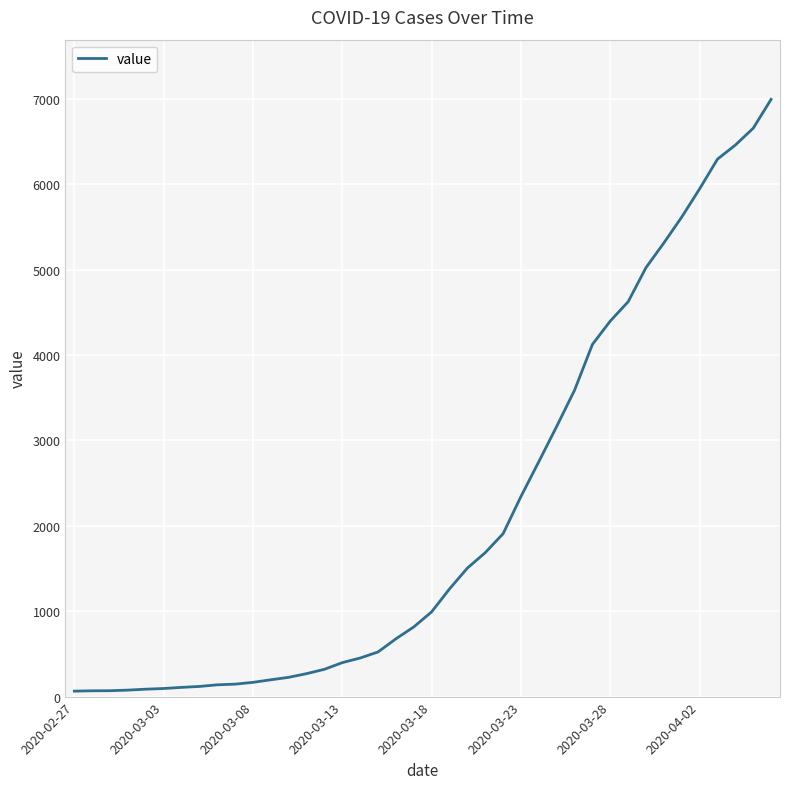

What is the difference between the maximum and minimum values?

6931